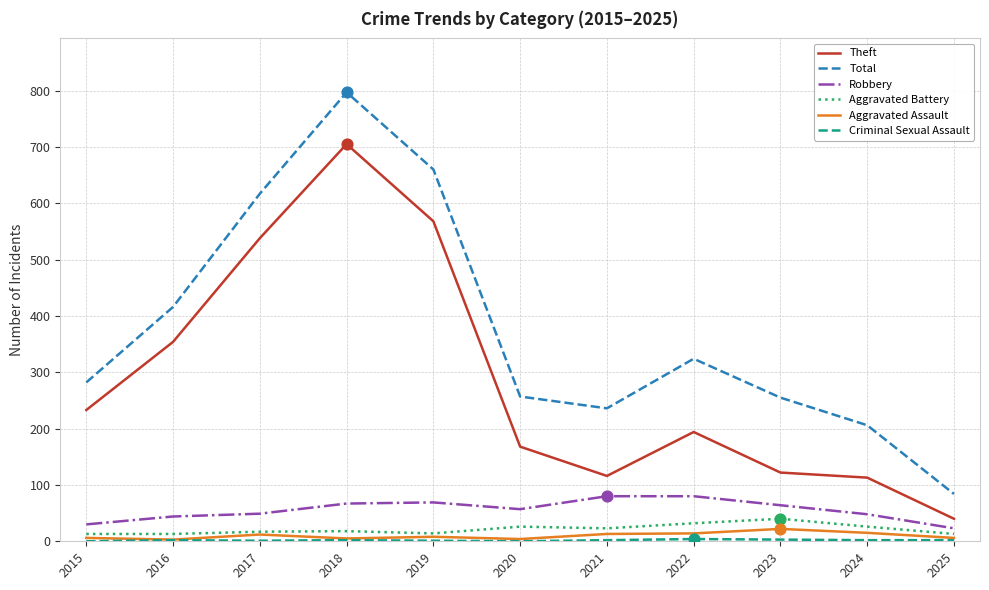

At how many categories does at least one series exceed 293?

5